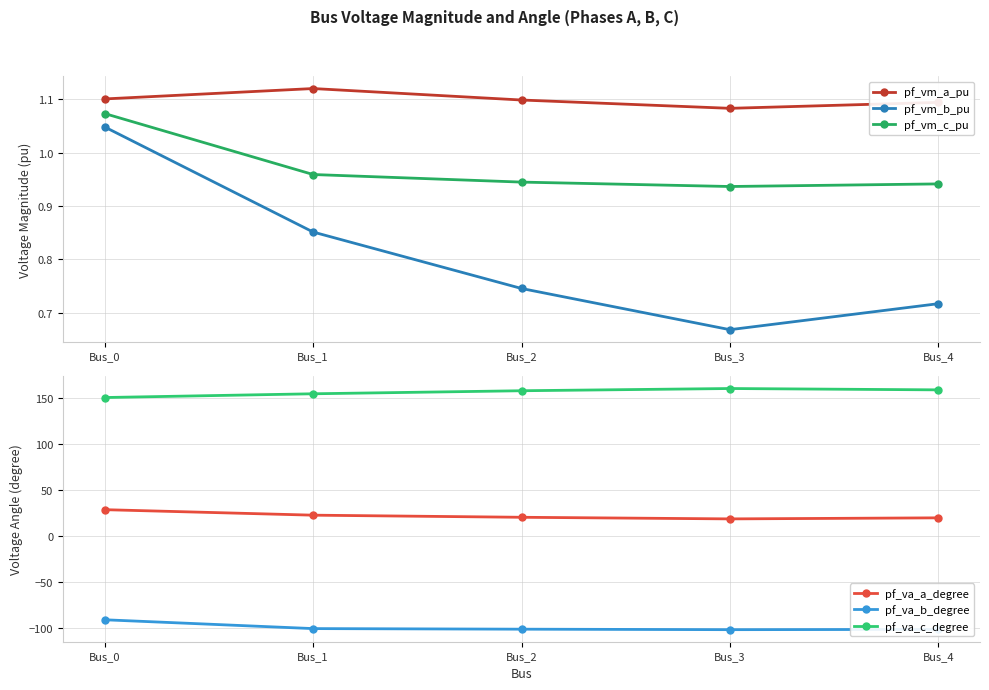

Reading right to left, what are all the values shown in this chart?

pf_vm_a_pu: 1.1	1.1	1.1	1.1	1.1
pf_vm_b_pu: 0.7	0.7	0.7	0.9	1.0
pf_vm_c_pu: 0.9	0.9	0.9	1.0	1.1
pf_va_a_degree: 19.6	18.5	20.3	22.6	28.6
pf_va_b_degree: -102.1	-102.4	-101.8	-101.2	-91.6
pf_va_c_degree: 159.3	160.8	158.3	155.0	150.9